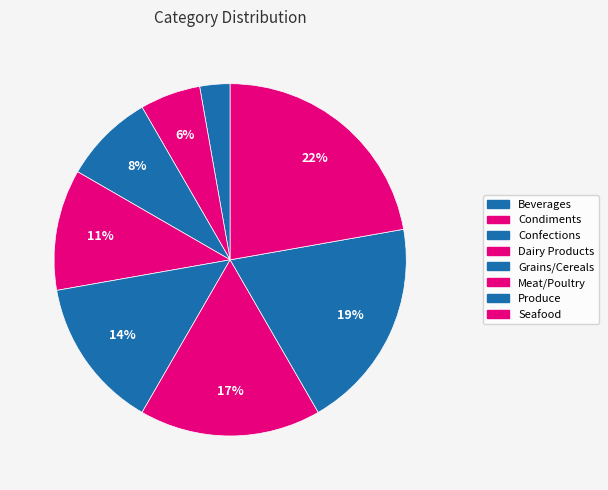

How many slices are in this pie chart?

8